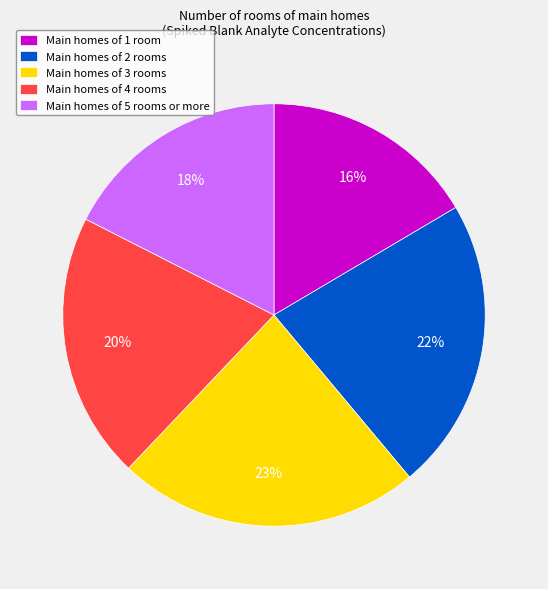

To the nearest percent, what is the average slice percentage?

20%